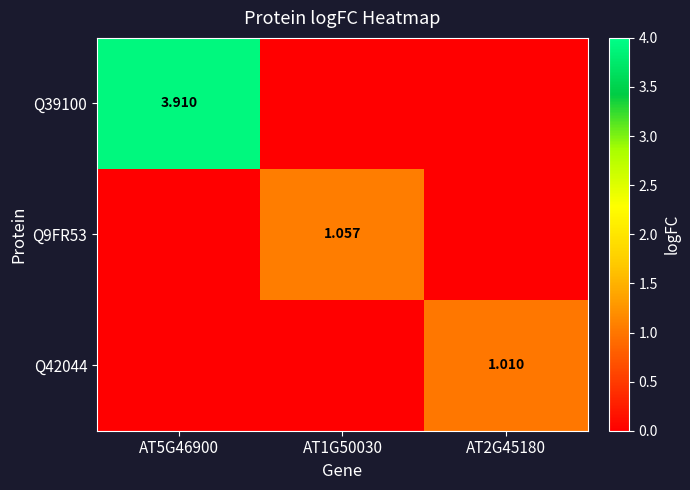

At which label does Q39100 reach its peak?

AT5G46900